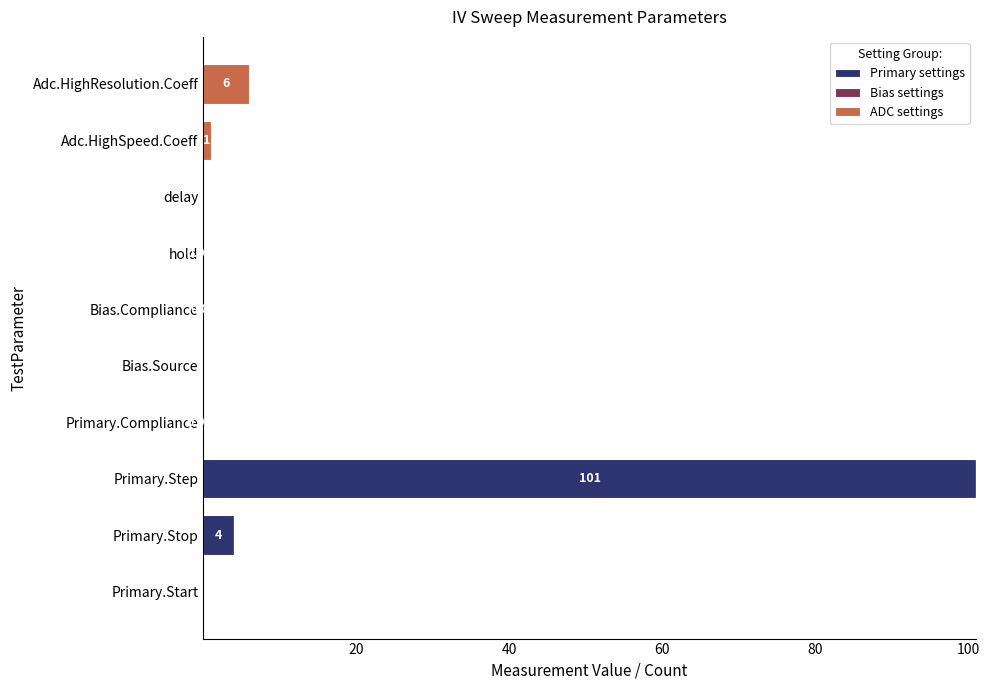

At which category is the sum across all series the highest?

Primary.Step